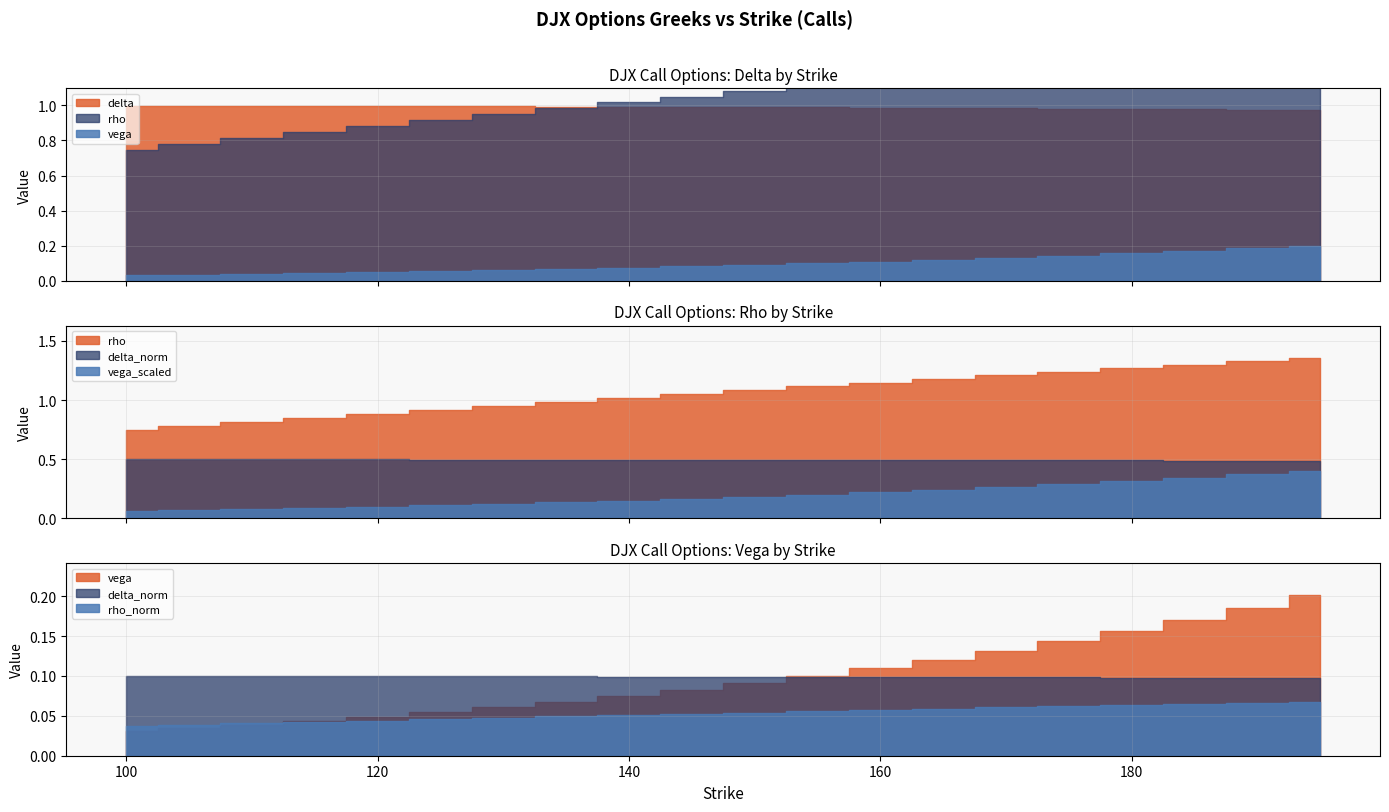

How many lines are shown in the chart?

3